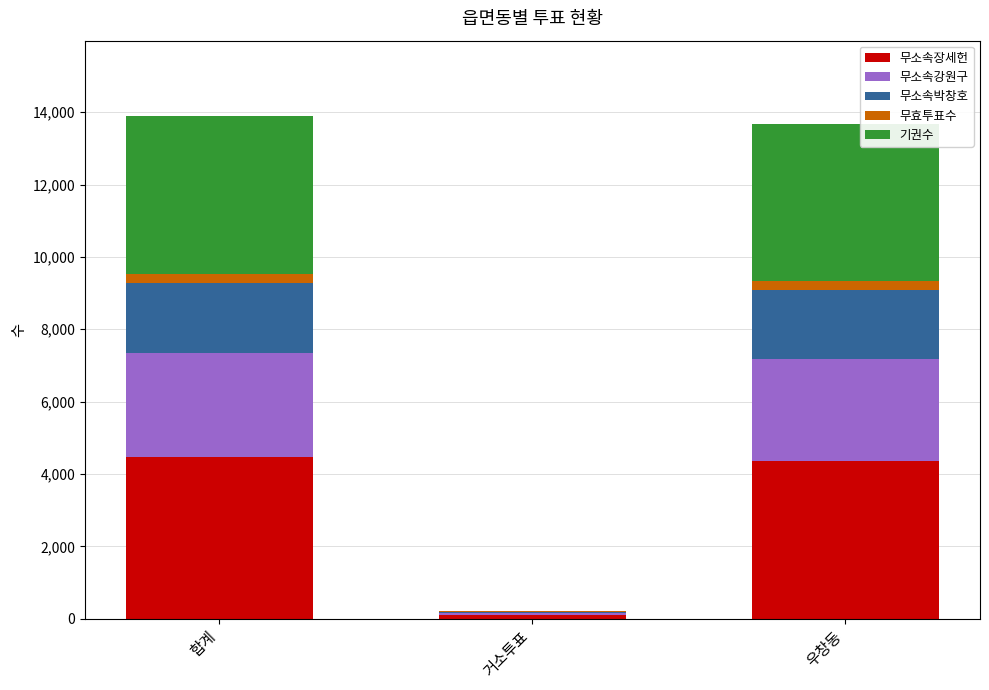

At which label is 무소속장세헌 closest to 2283?

우창동